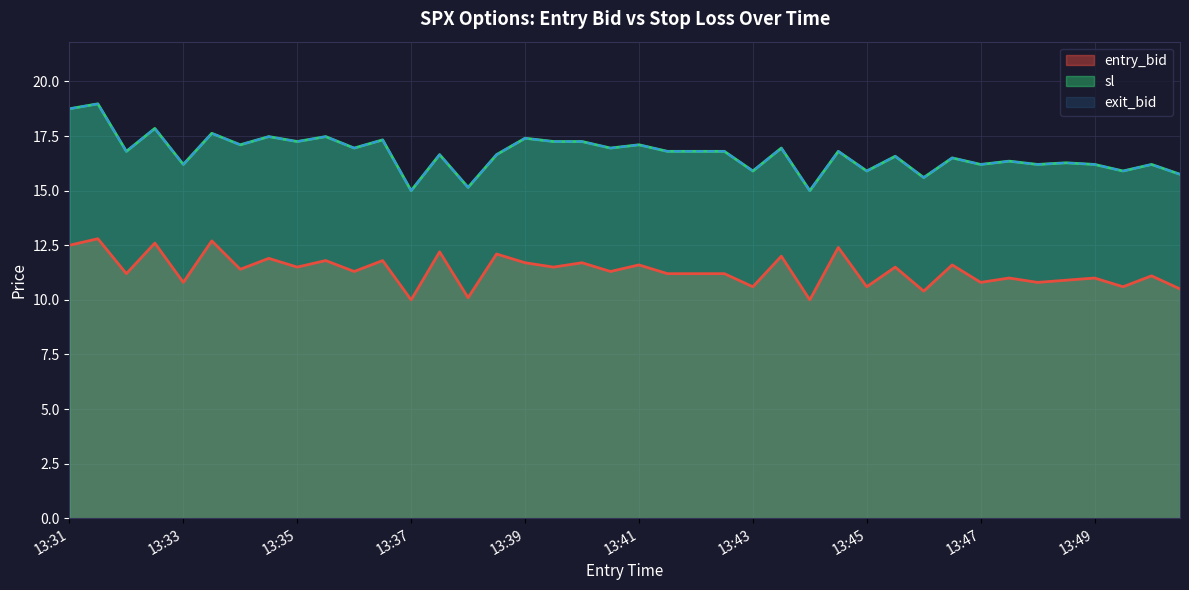

At which label does sl first exceed 16?

13:31